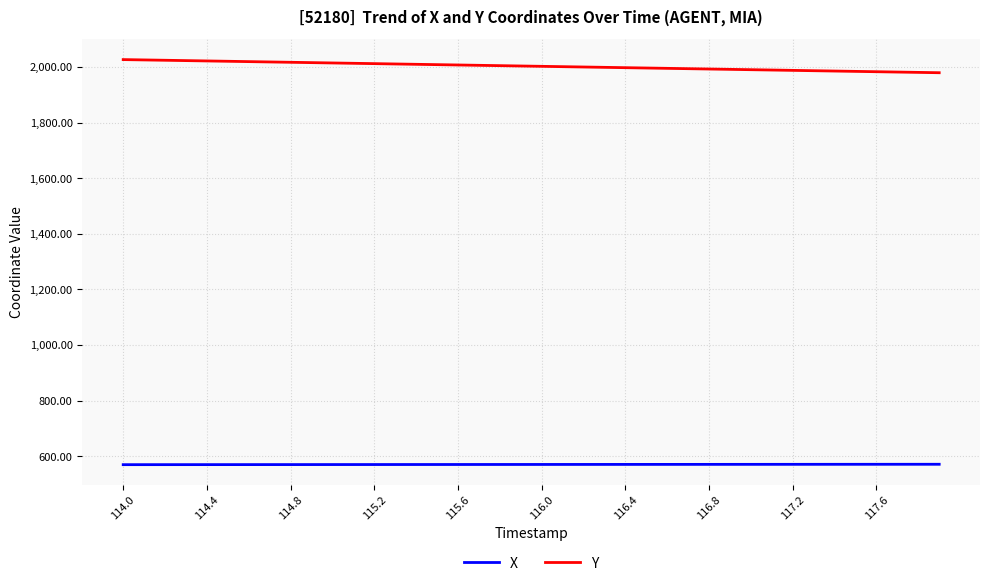

Which series has the largest total across all categories?

Y